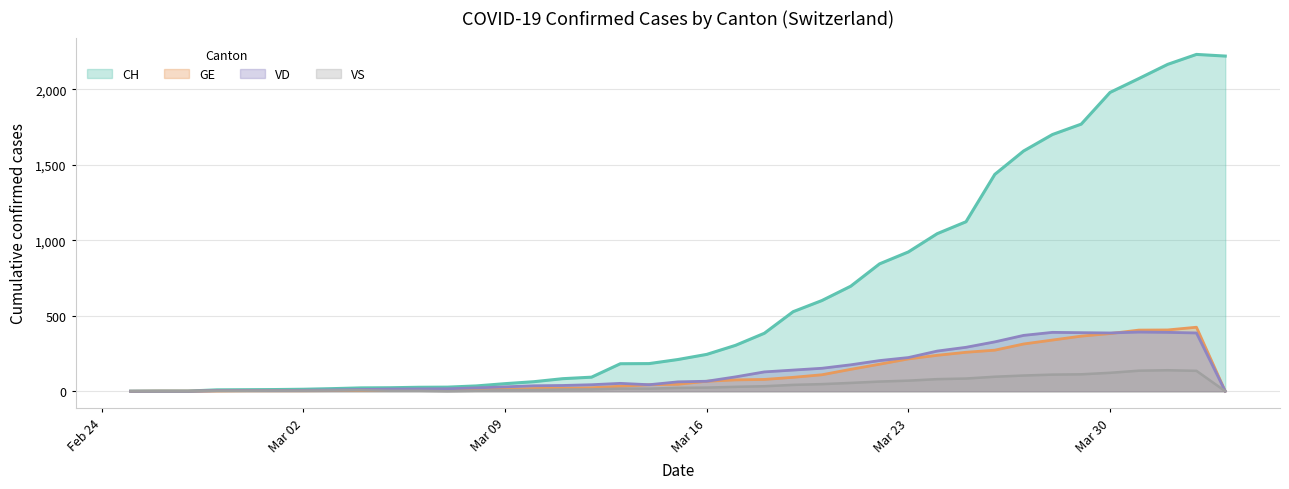

At which label does VD first exceed 52?

2020-03-15